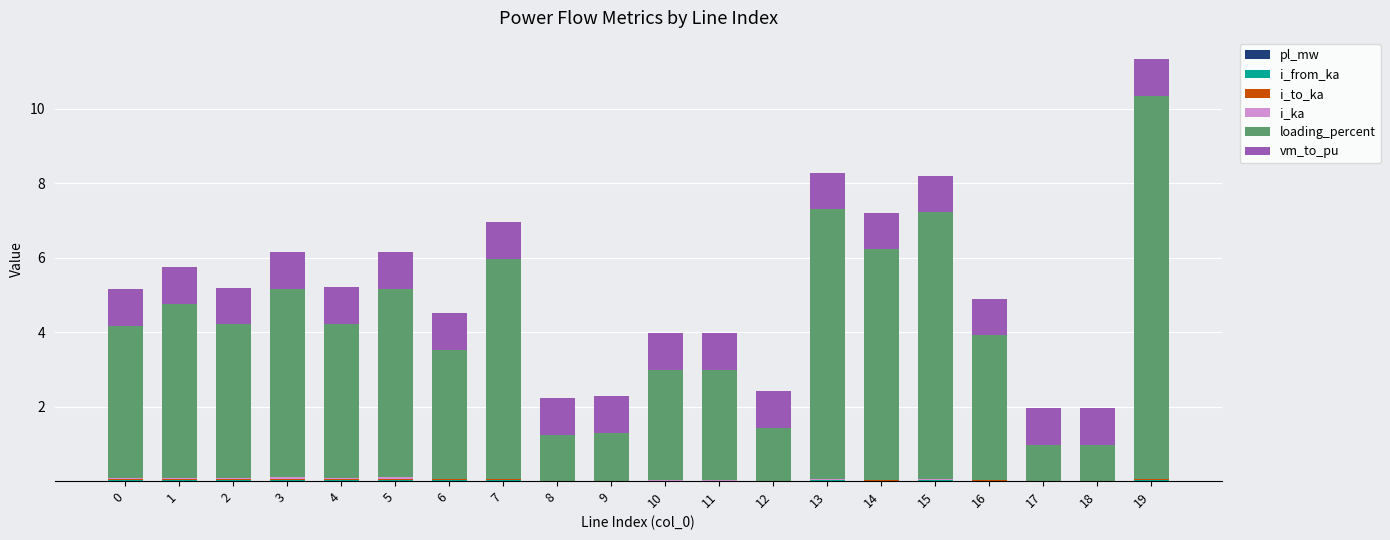

At which category is the sum across all series the highest?

19